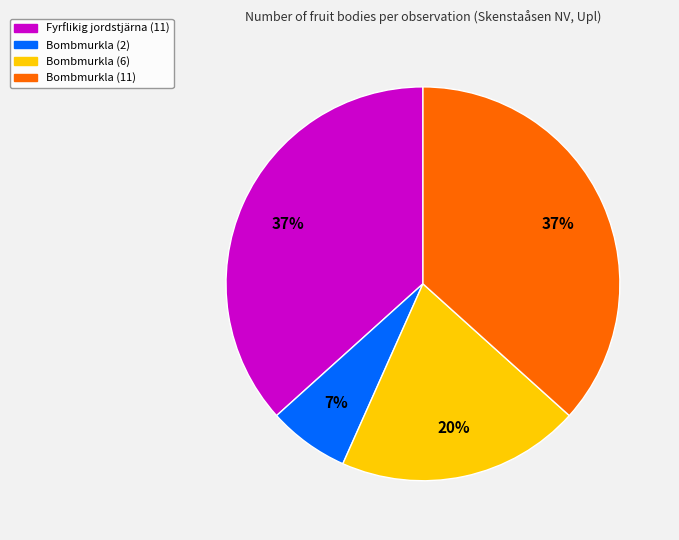

Is there any slice that represents more than half of the pie?

No